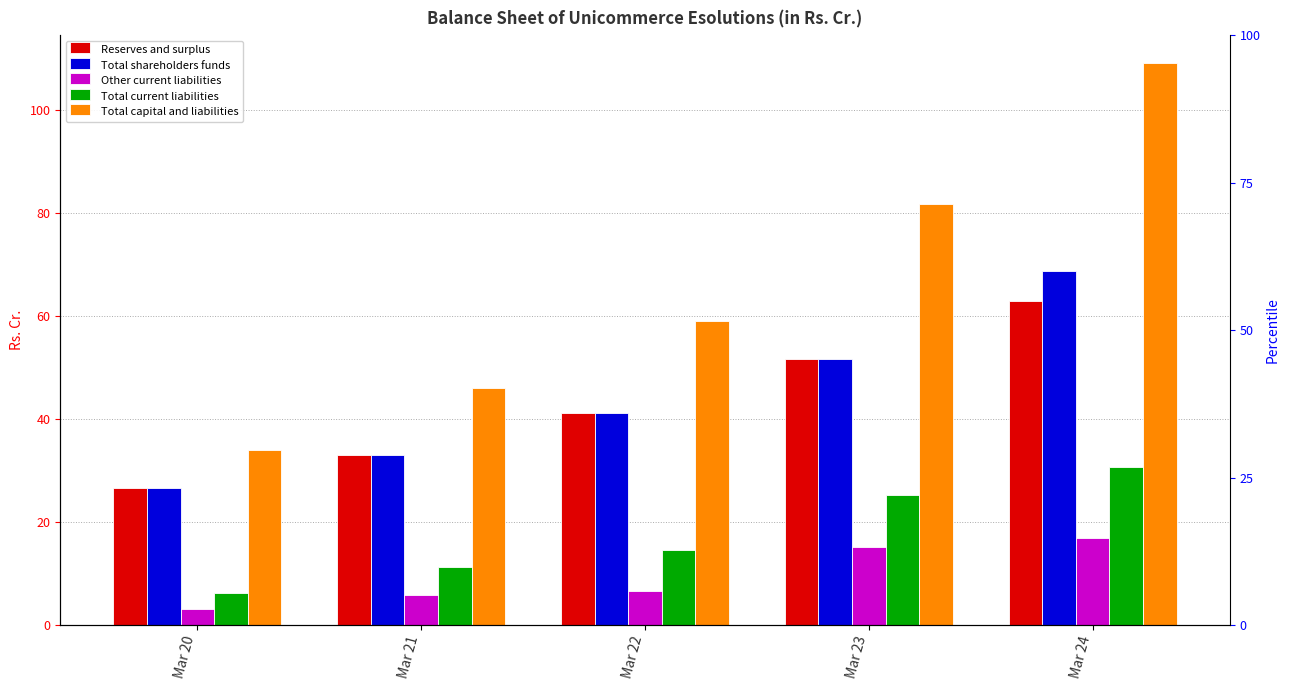

Which series has the widest spread of values?

Total capital and liabilities